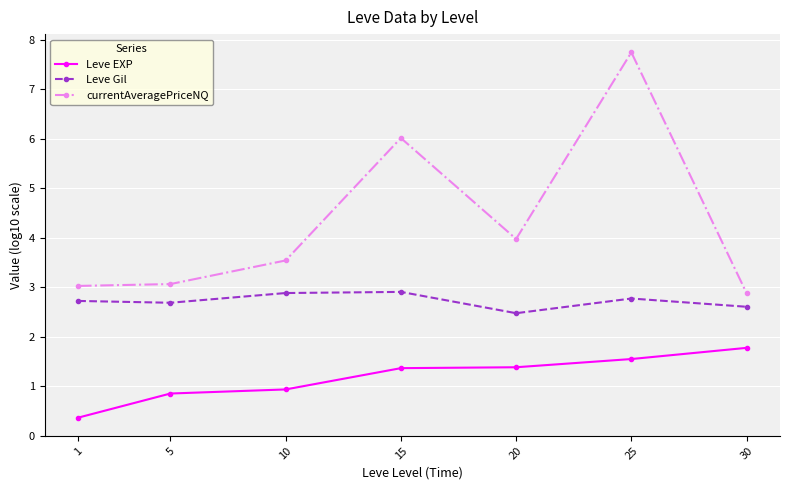

What is the difference between the highest and lowest values at 15?

4.7